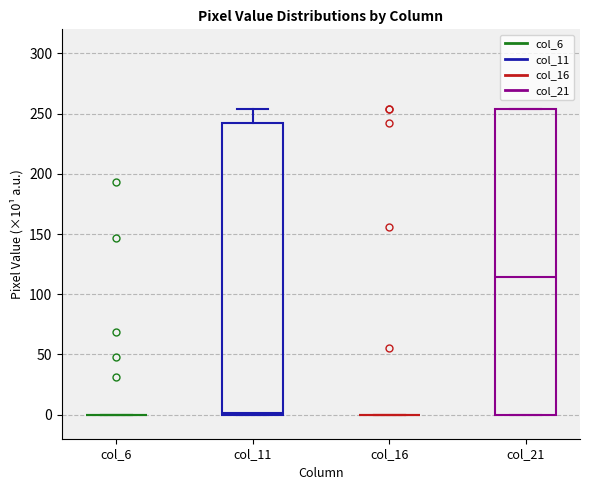

Which box is the tallest, from its lower edge to its upper edge?

col_21